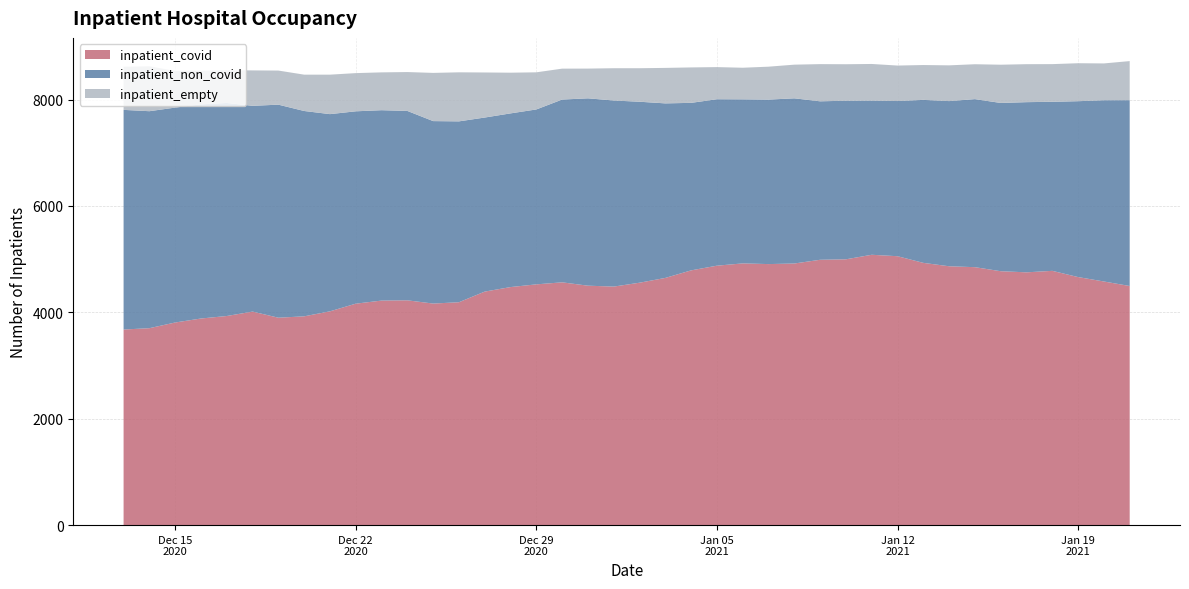

What is the minimum value for inpatient_covid?

3677